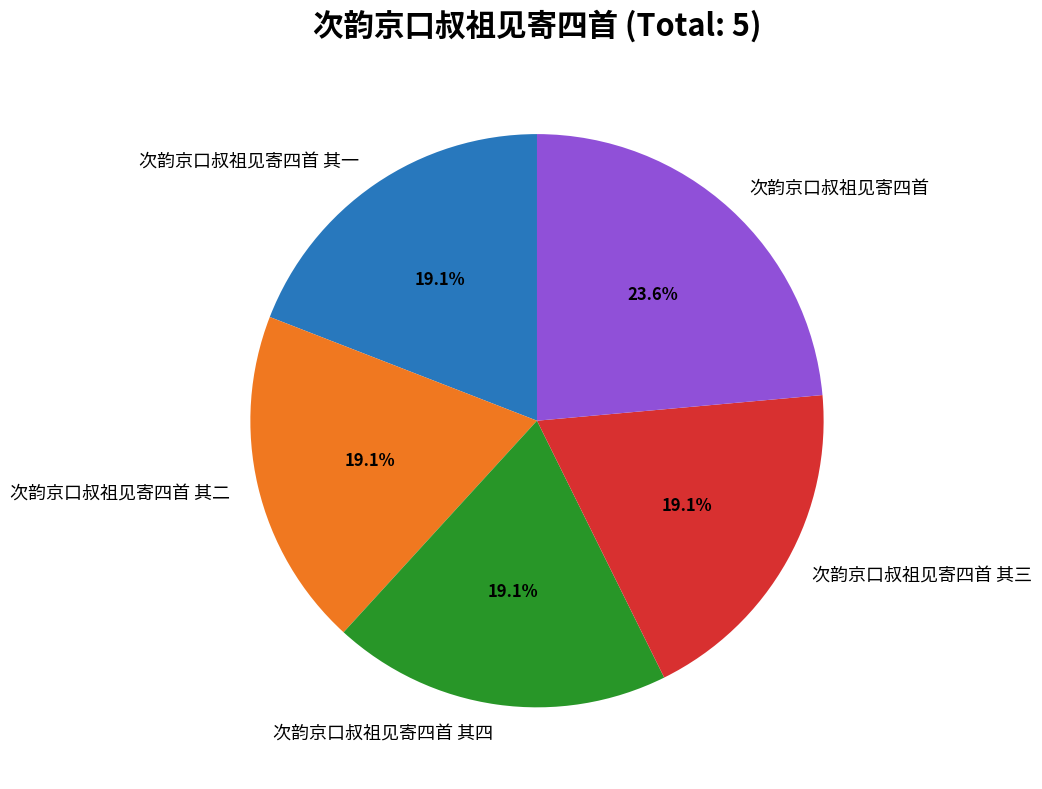

Is it true that 次韵京口叔祖见寄四首 其四 is 19% of the pie?

True